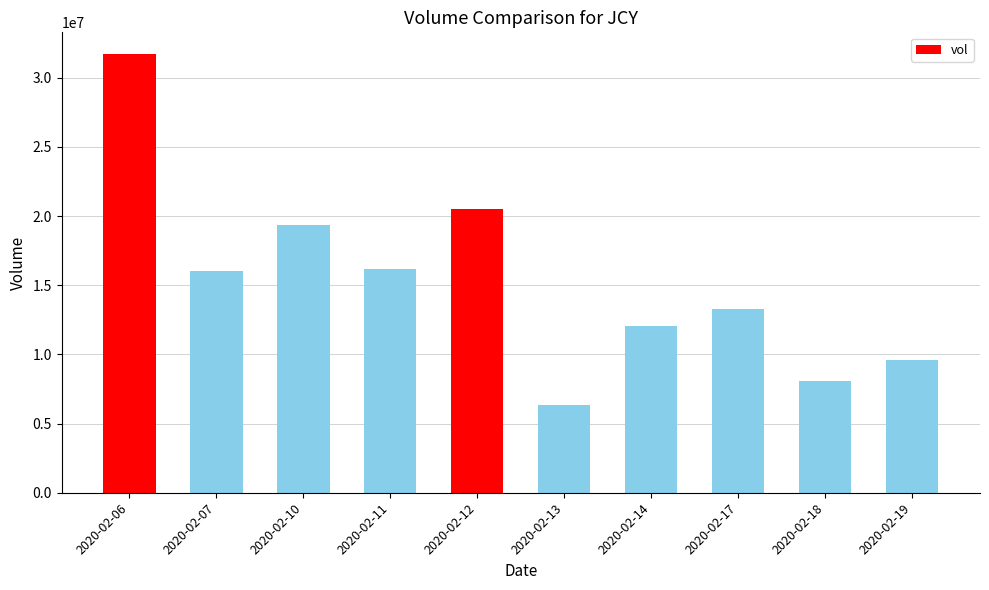

Reading left to right, list all the values displayed in this chart.

31702500	15996800	19374300	16212800	20549900	6313700	12036600	13298500	8095600	9578800